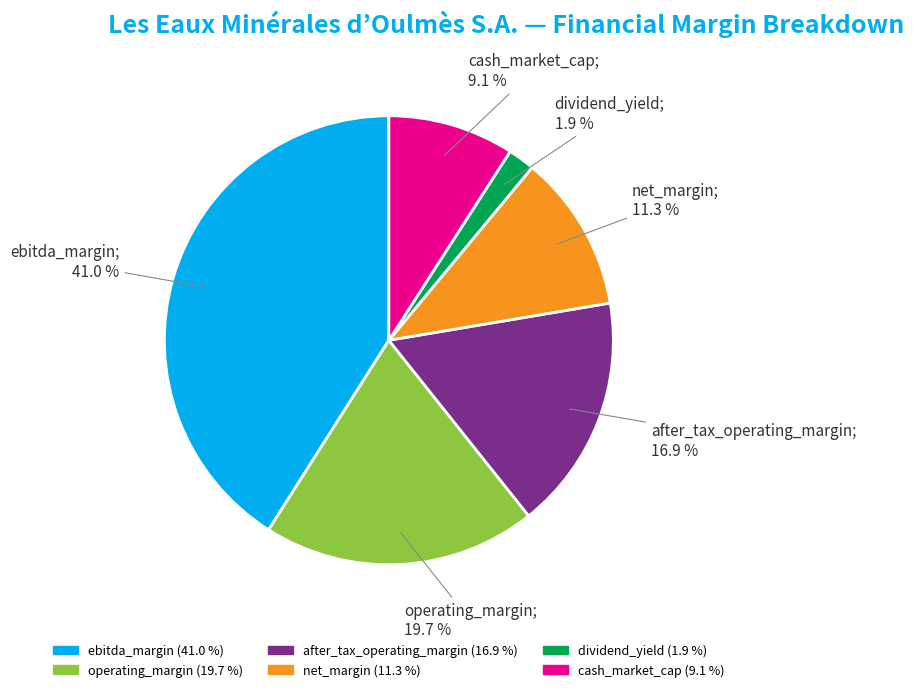

Is it true that operating_margin is 30% of the pie?

False